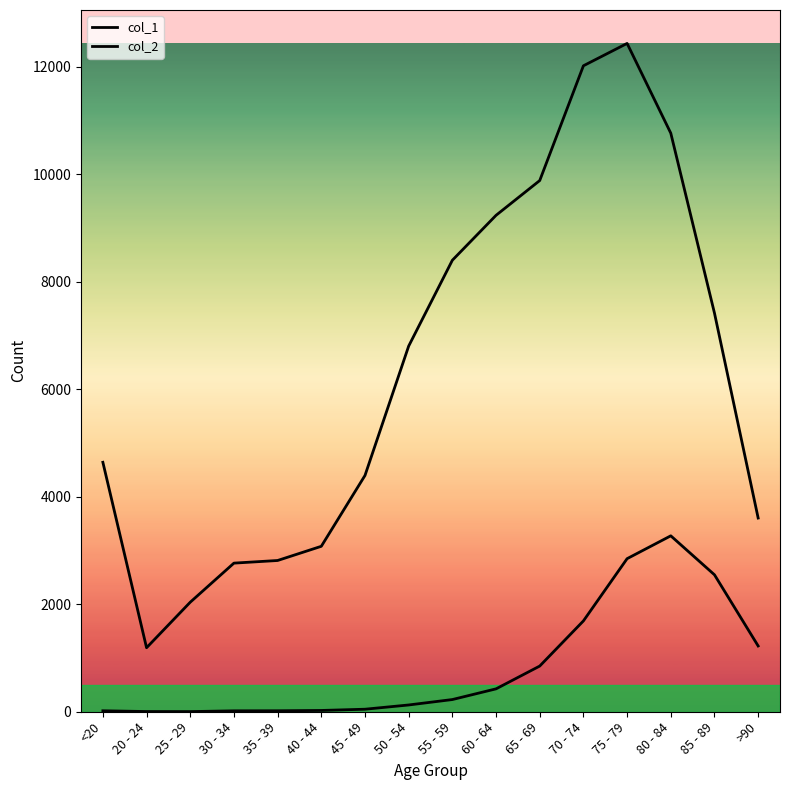

Rank the series at 30 - 34 from highest to lowest value.

col_2, col_1